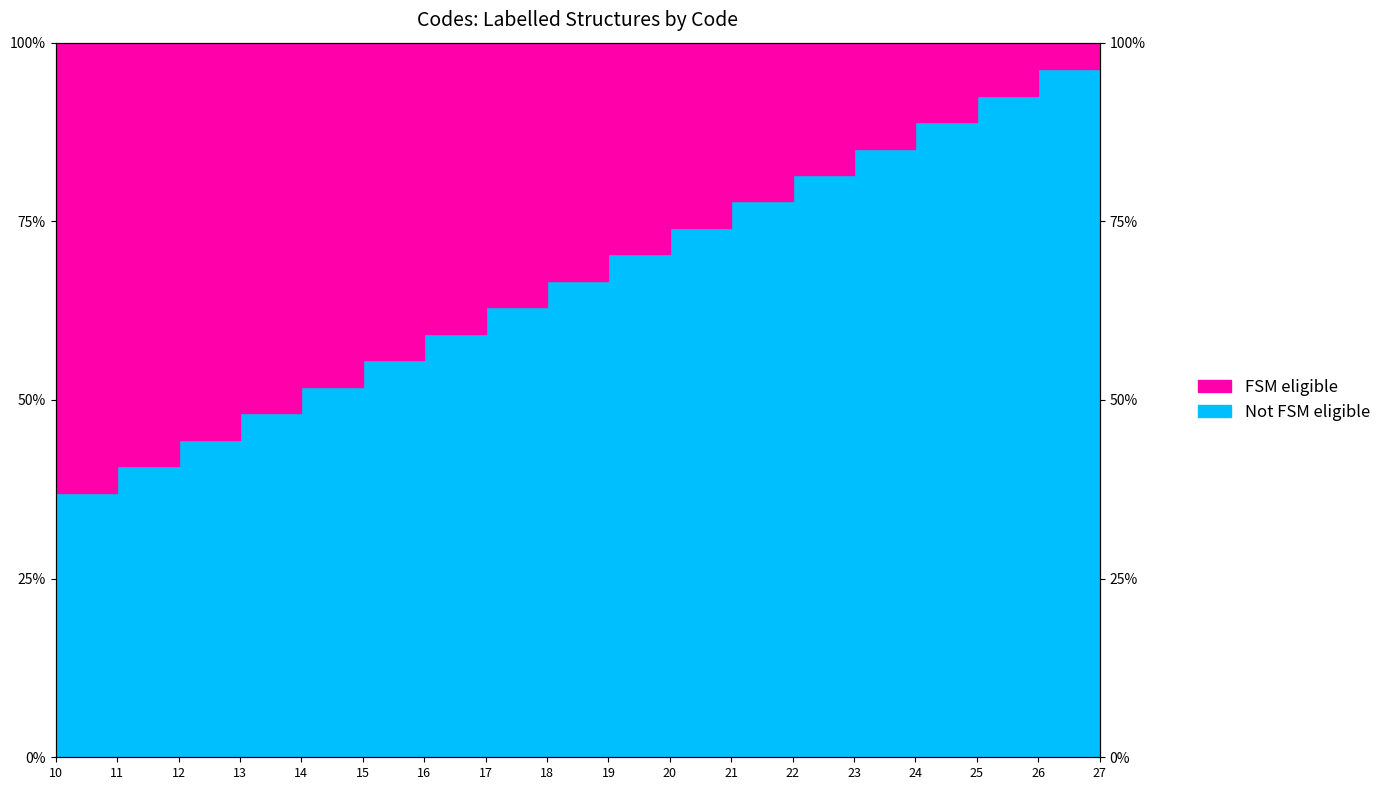

Rank the categories by value from lowest to highest.

10, 11, 12, 13, 14, 15, 16, 17, 18, 19, 20, 21, 22, 23, 24, 25, 26, 27